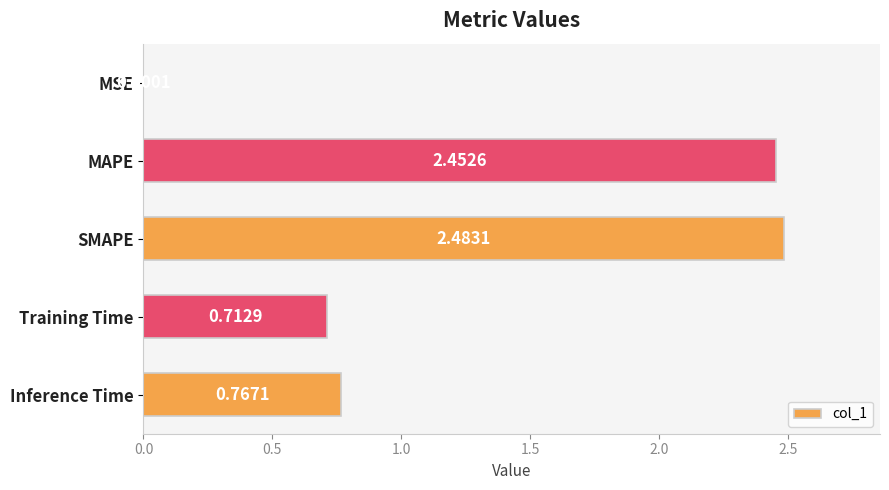

What is the sum of all values?

6.4